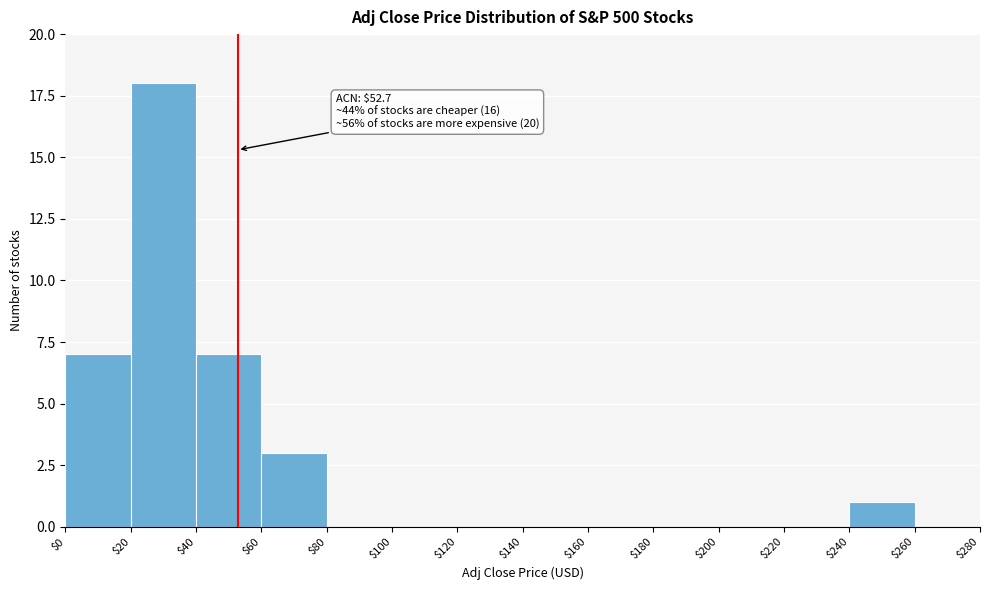

Over which range of the x-axis is the bar tallest?

$20 to $40